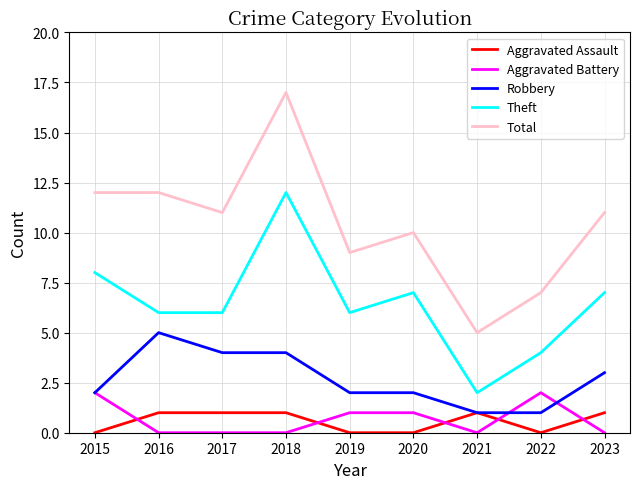

Is the value of Theft at 2023 greater than the value of Aggravated Battery at 2018?

Yes